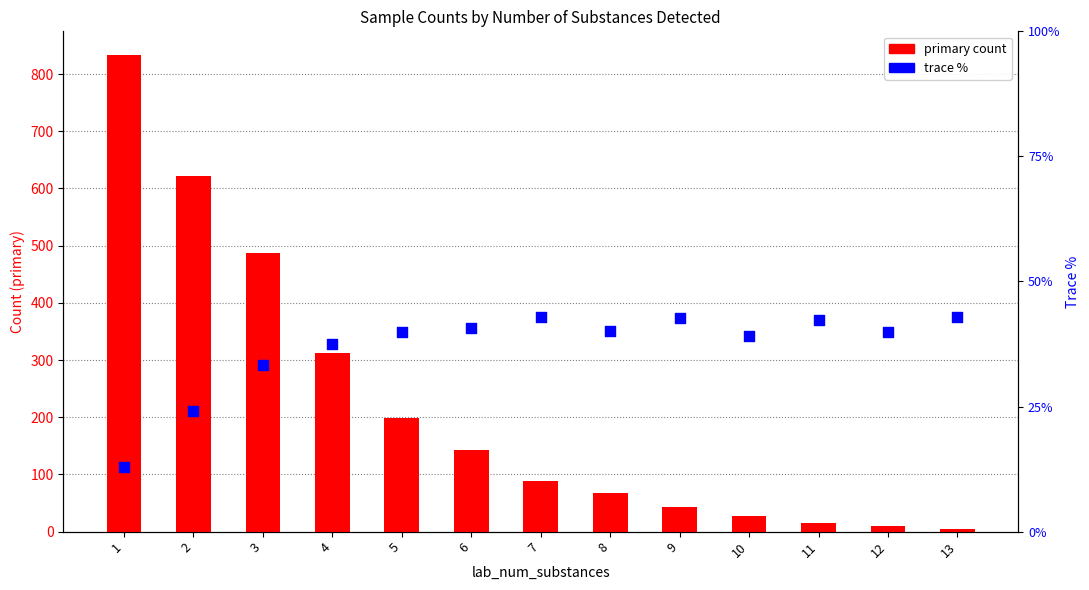

At which category is the sum across all series the highest?

1